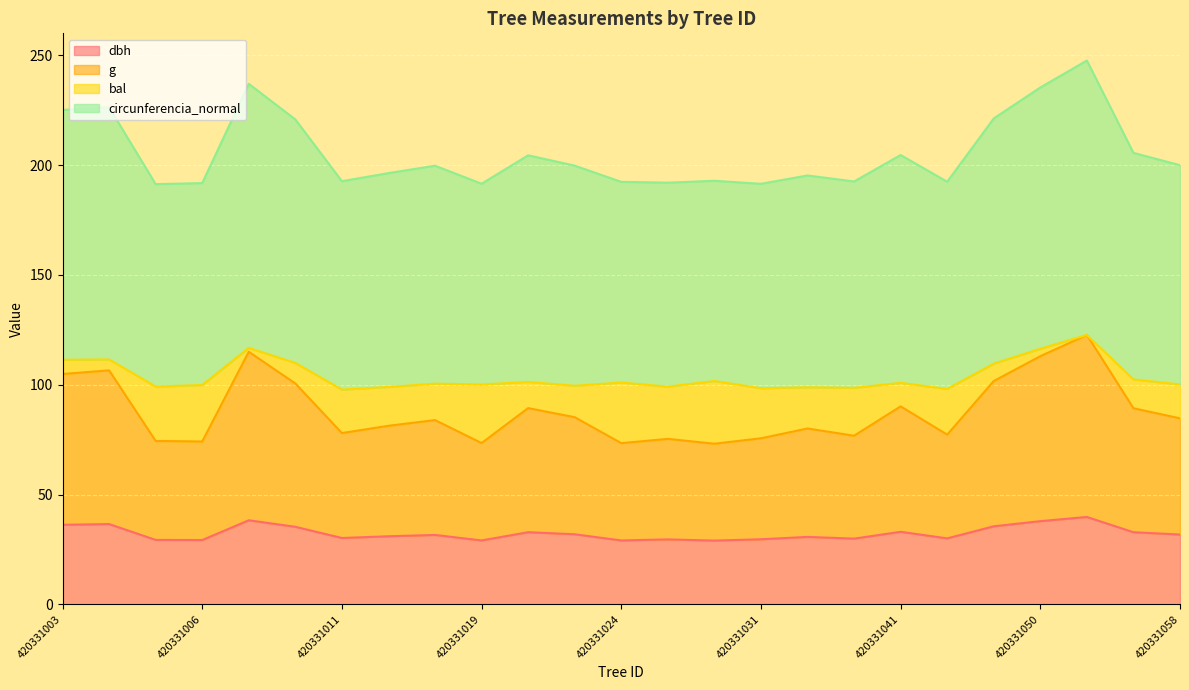

What is the lowest value of the circunferencia_normal series?

191.4